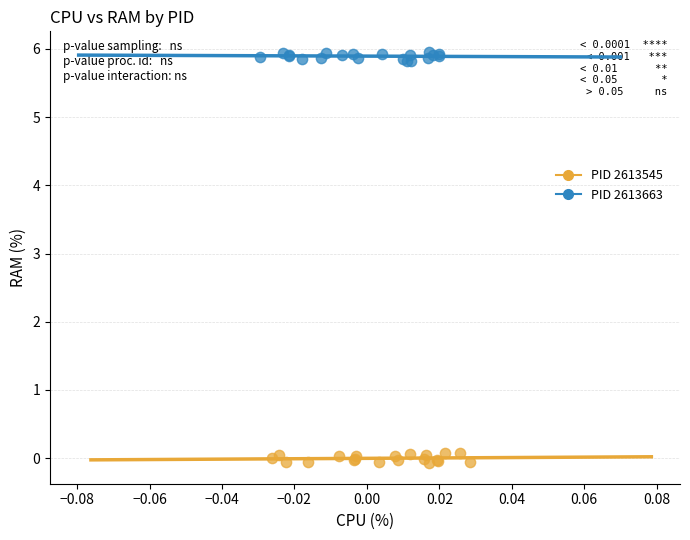

Which series contains the lowest Y value?

PID 2613545